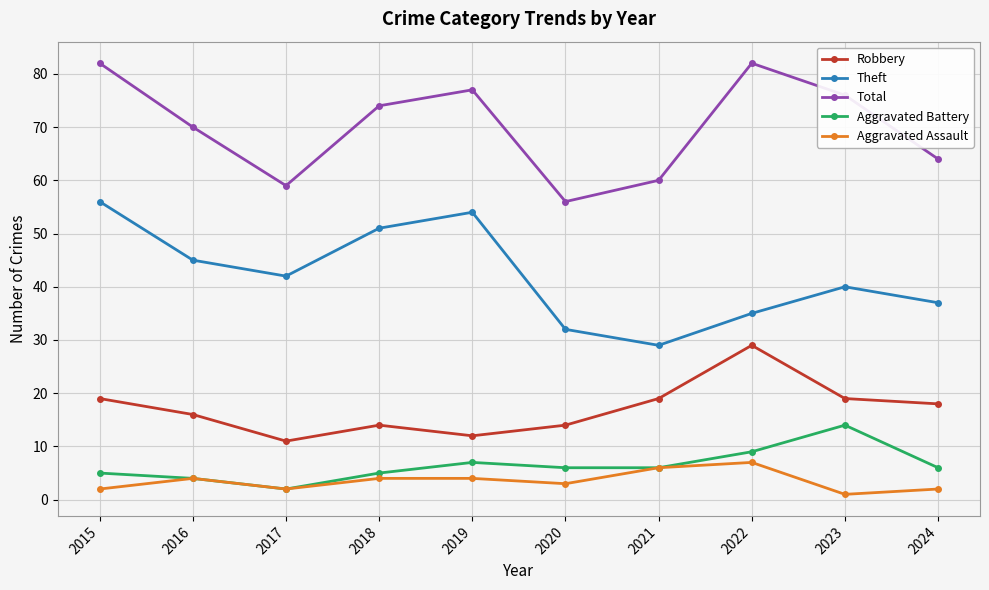

Which series has the largest total across all categories?

Total